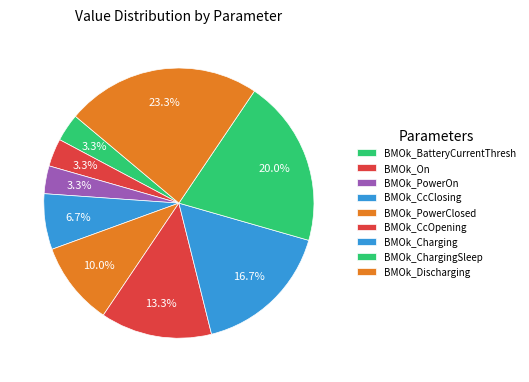

How many slices are in this pie chart?

9